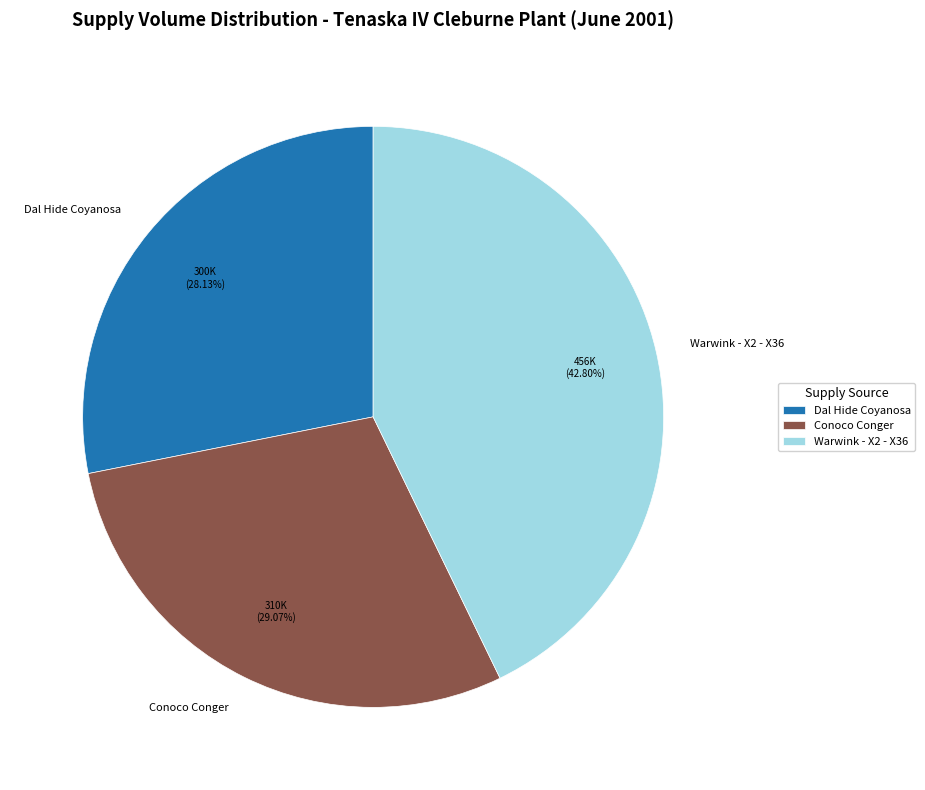

How many segments does this pie chart have?

3